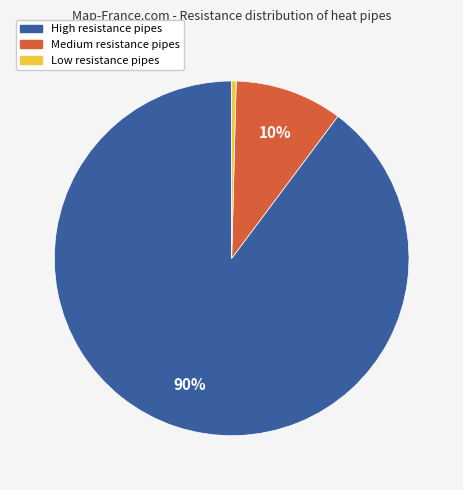

To the nearest percent, what is the average slice percentage?

33%